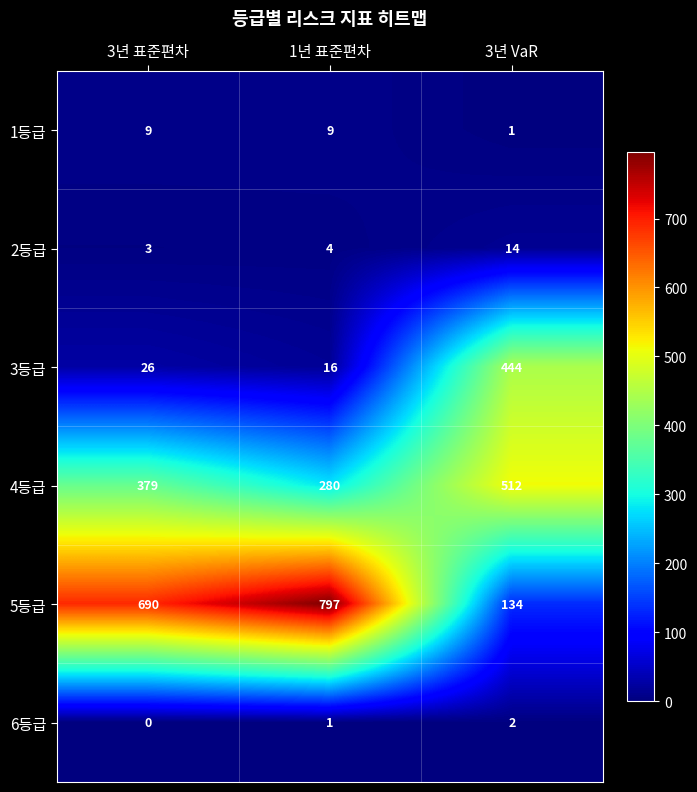

How many data points in 6등급 are less than 1?

1